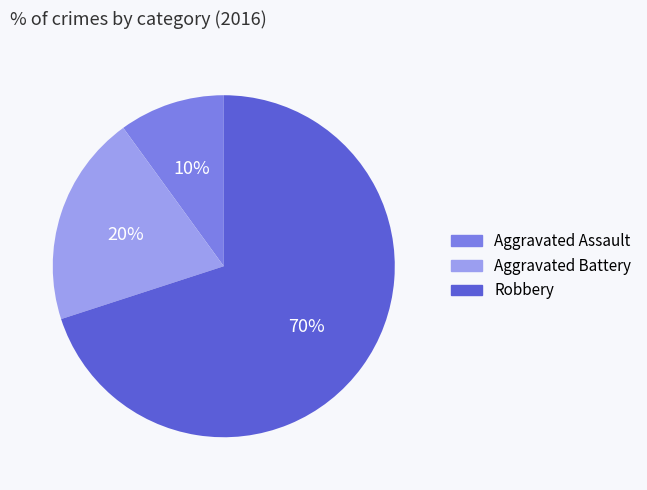

Do Aggravated Assault and Robbery together represent more than half of the pie?

Yes